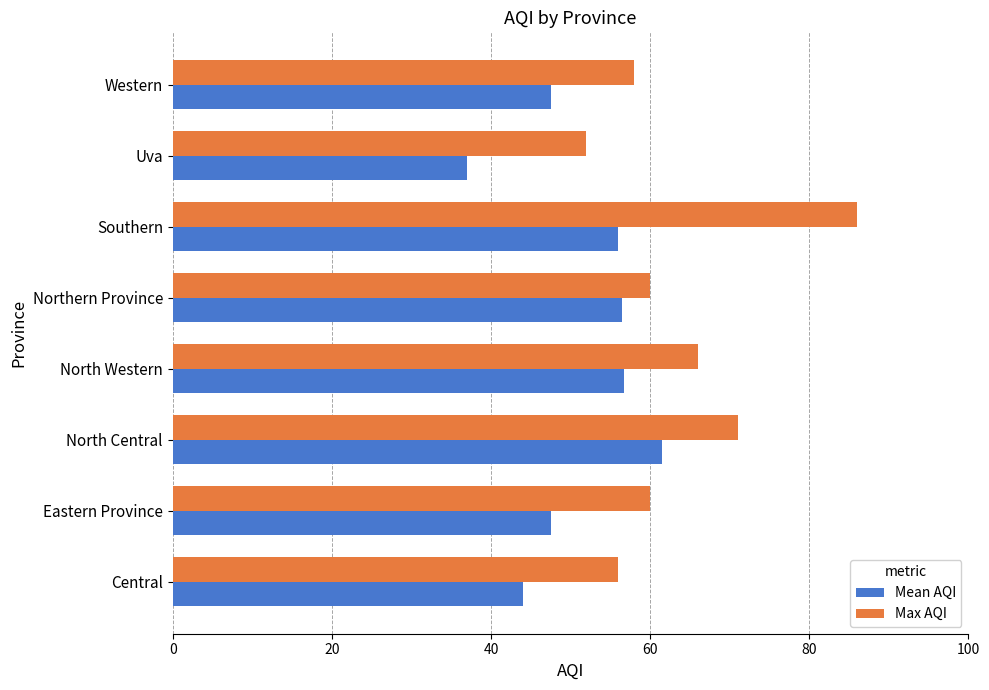

At which category is the sum across all series the highest?

Southern